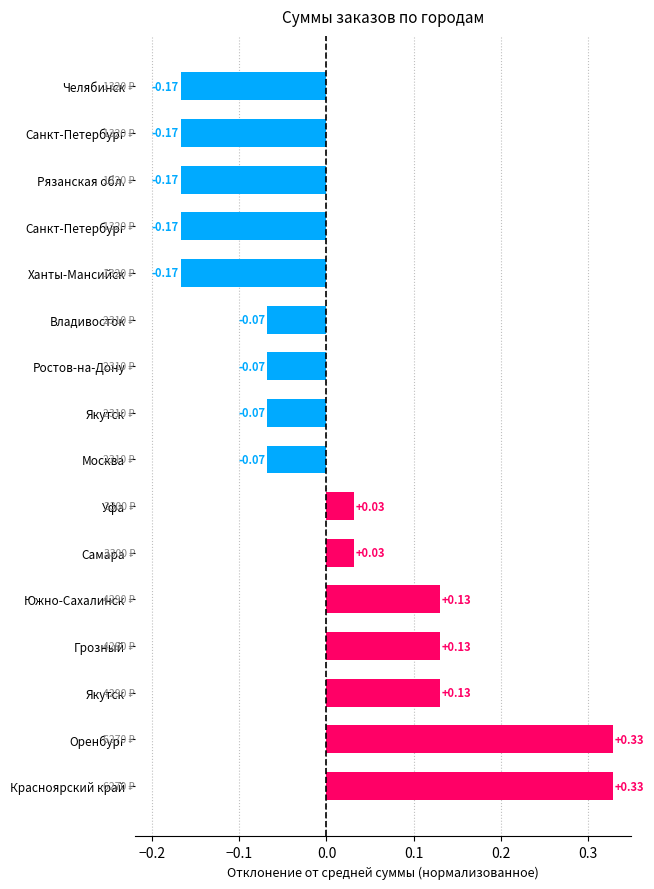

What is the minimum value shown in the chart?

-0.2